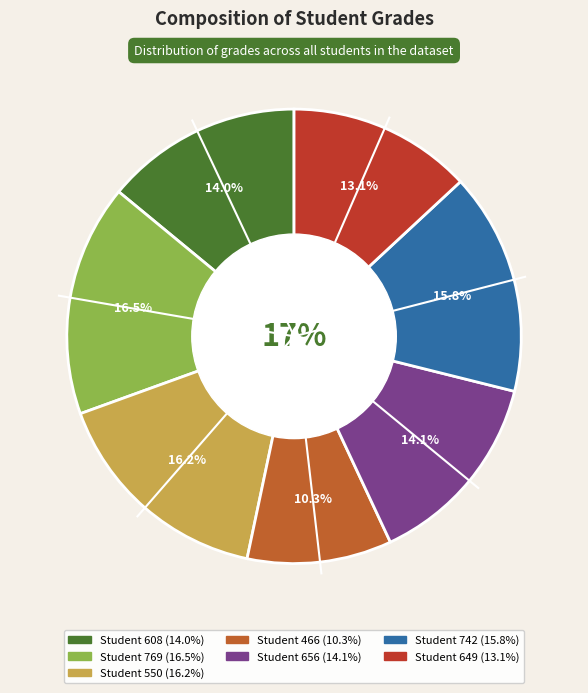

What is the ratio of the value at 608 to the value at 742?

0.9